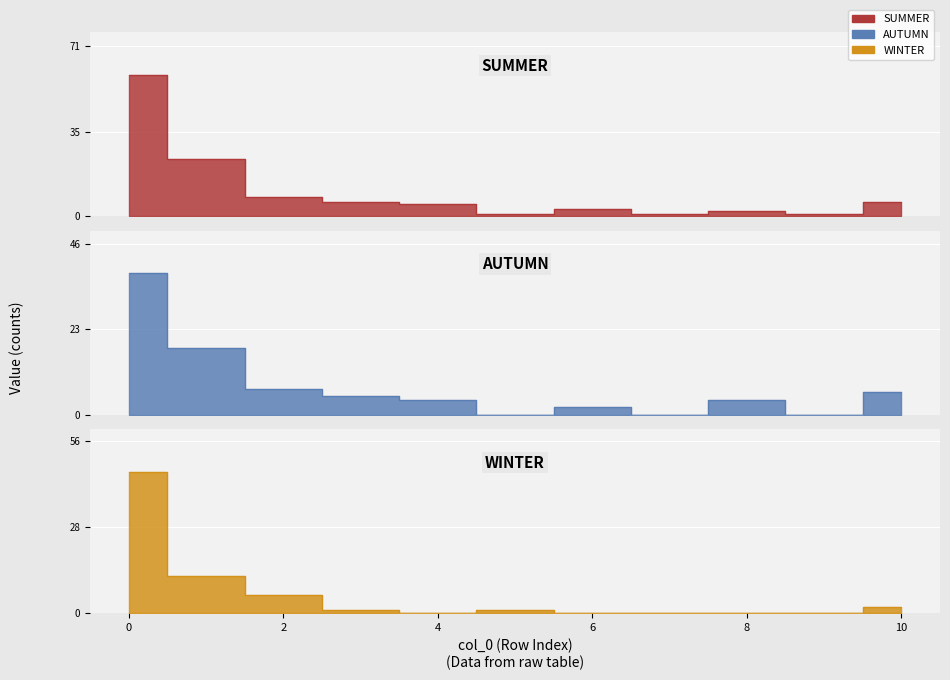

Rank the series at 3 from lowest to highest value.

WINTER, AUTUMN, SUMMER